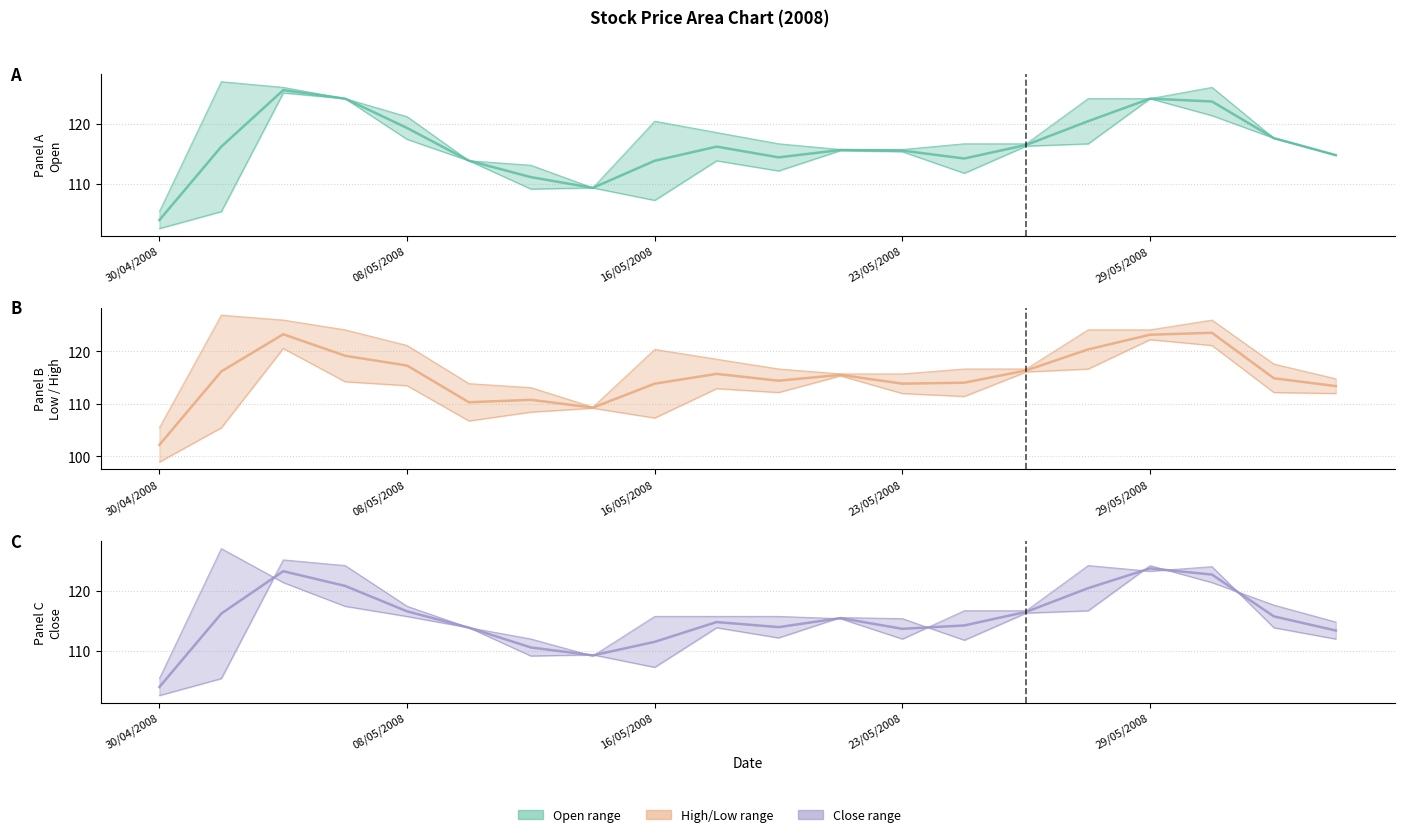

What is the lowest value of the Mid (Close–Open) series?

104.1